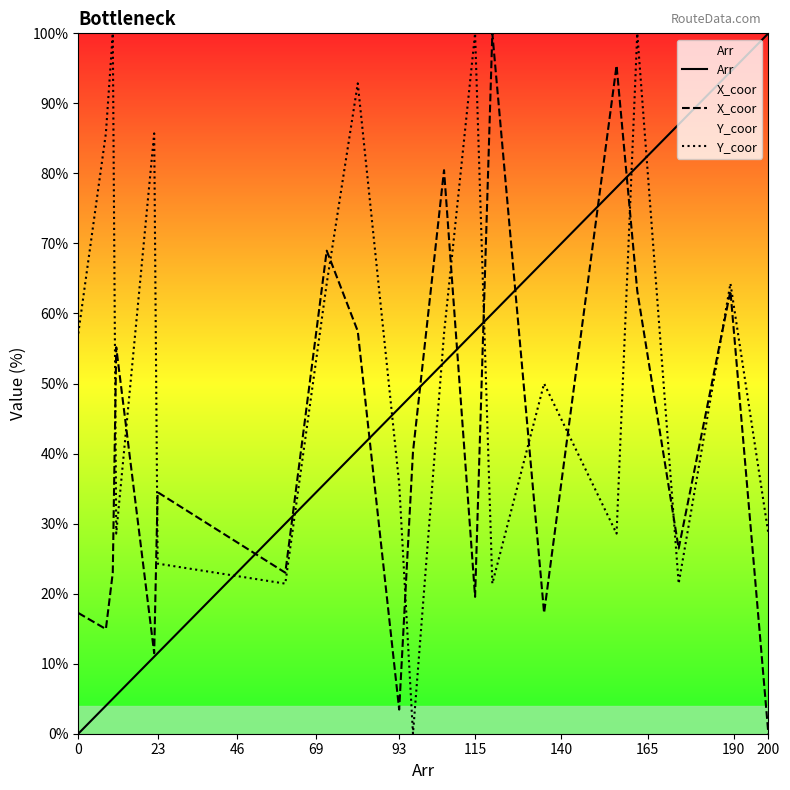

At how many categories does at least one series exceed 36?

18